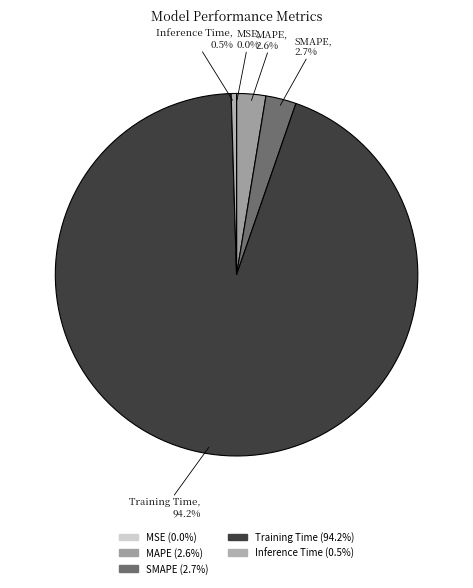

Is it true that MAPE is 3% of the pie?

True